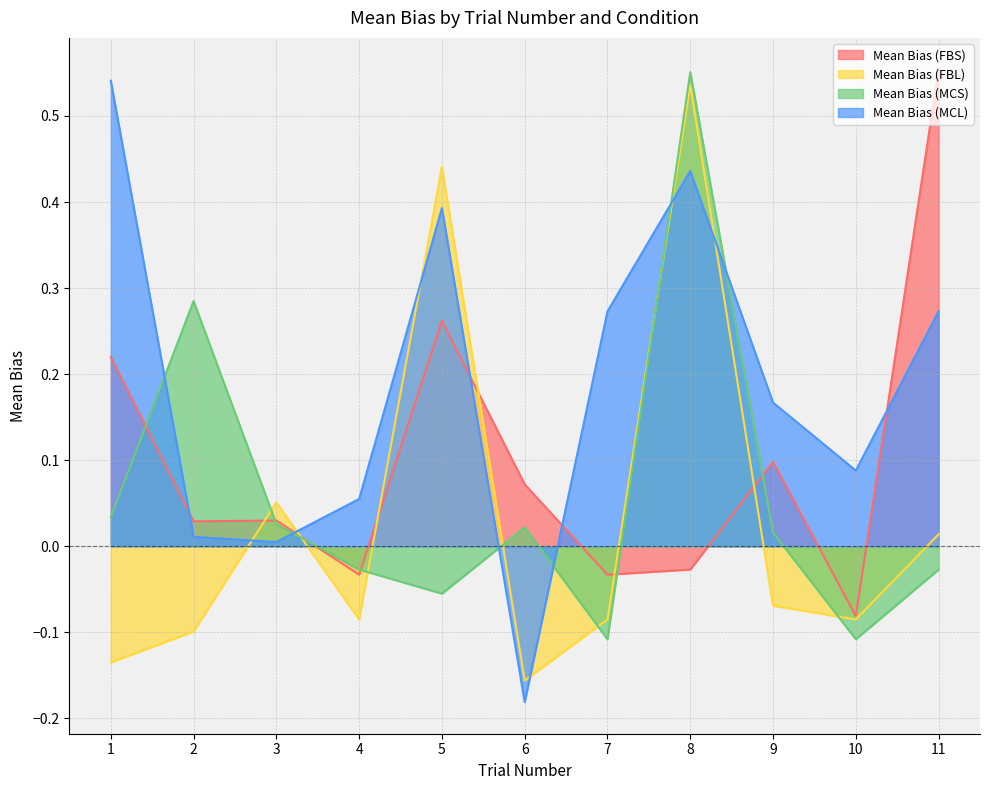

Which series has the widest spread of values?

Mean Bias (MCL)